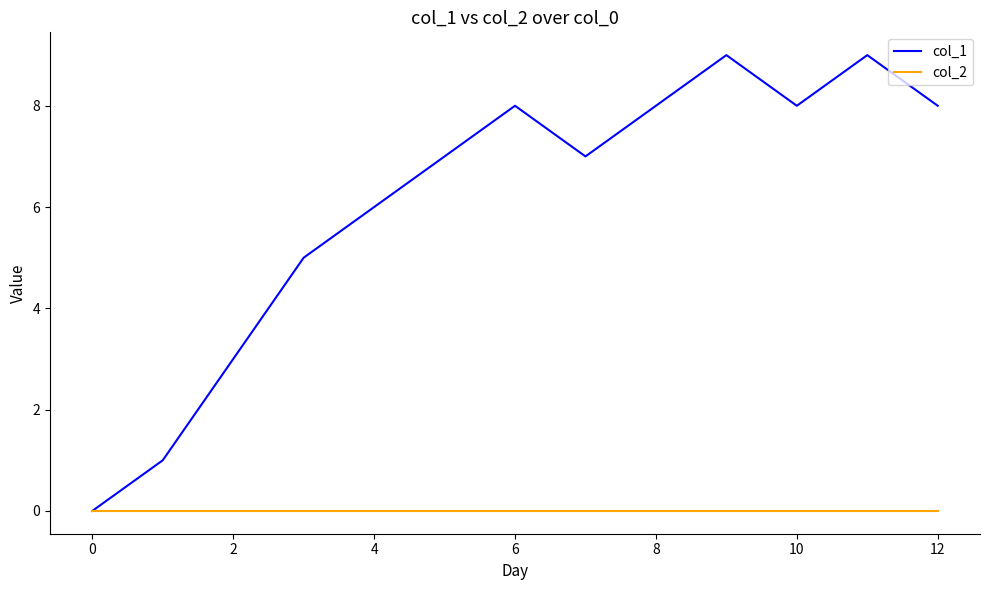

List the series in order of their overall mean, highest first.

col_1, col_2